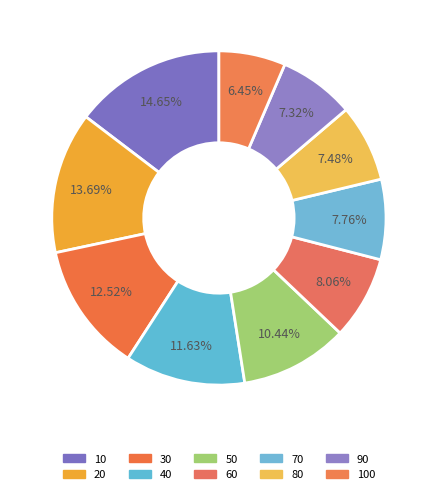

To the nearest percent, what is the difference between the 40 and 100 slice percentages?

5%